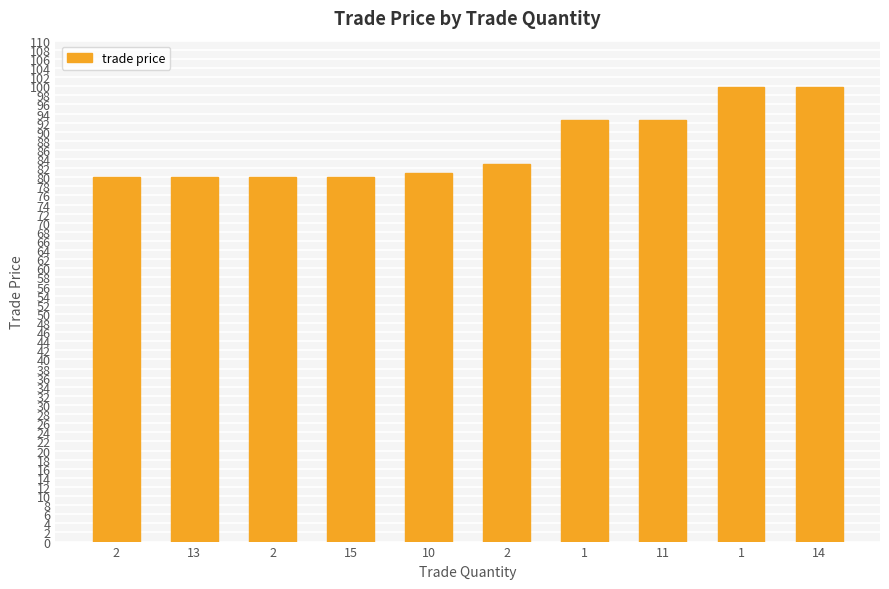

How many distinct data groups are displayed?

1